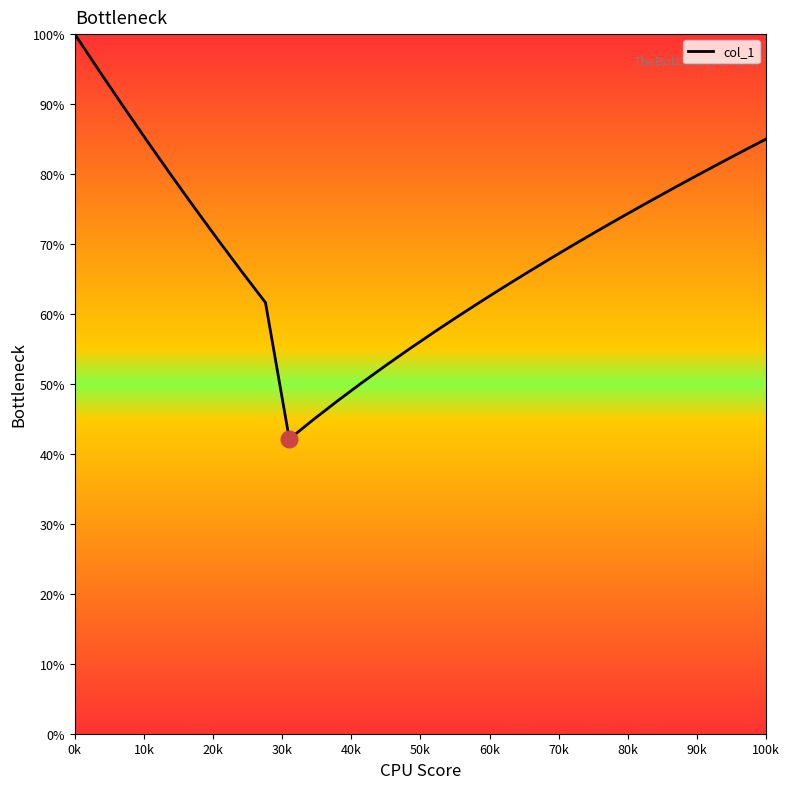

What is the difference between the maximum and minimum values?

57.9